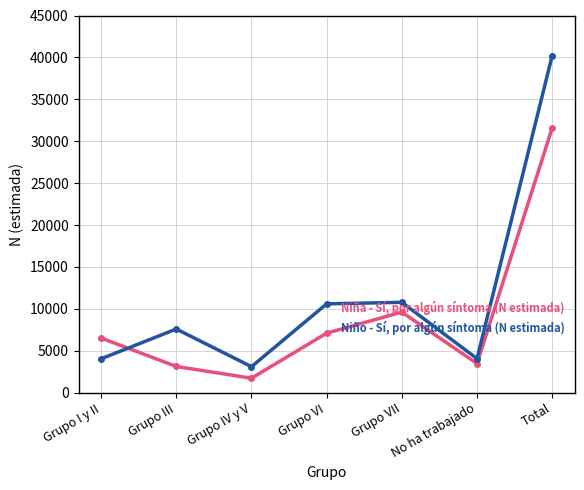

What is the difference between the highest and lowest values at Grupo III?

4468